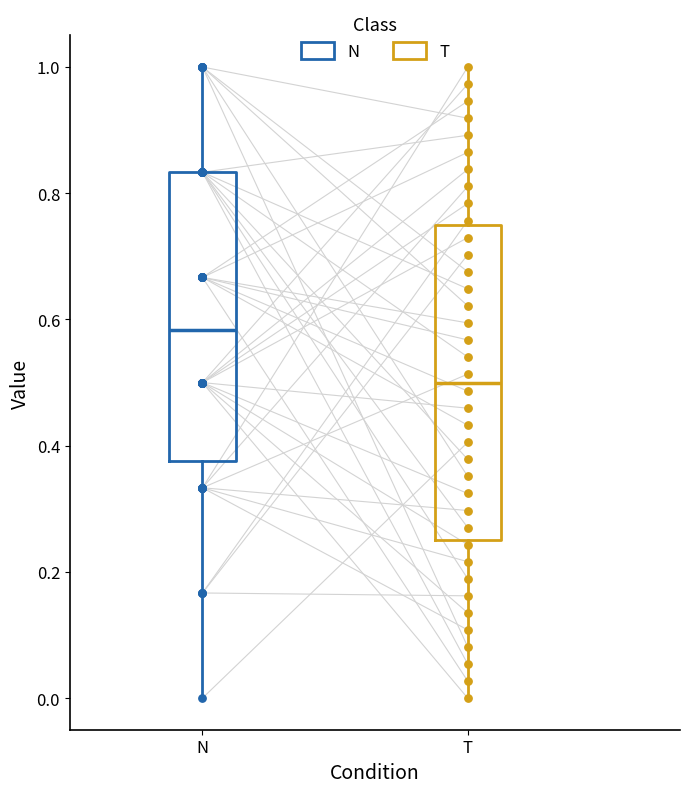

Which box has the lowest median line?

T